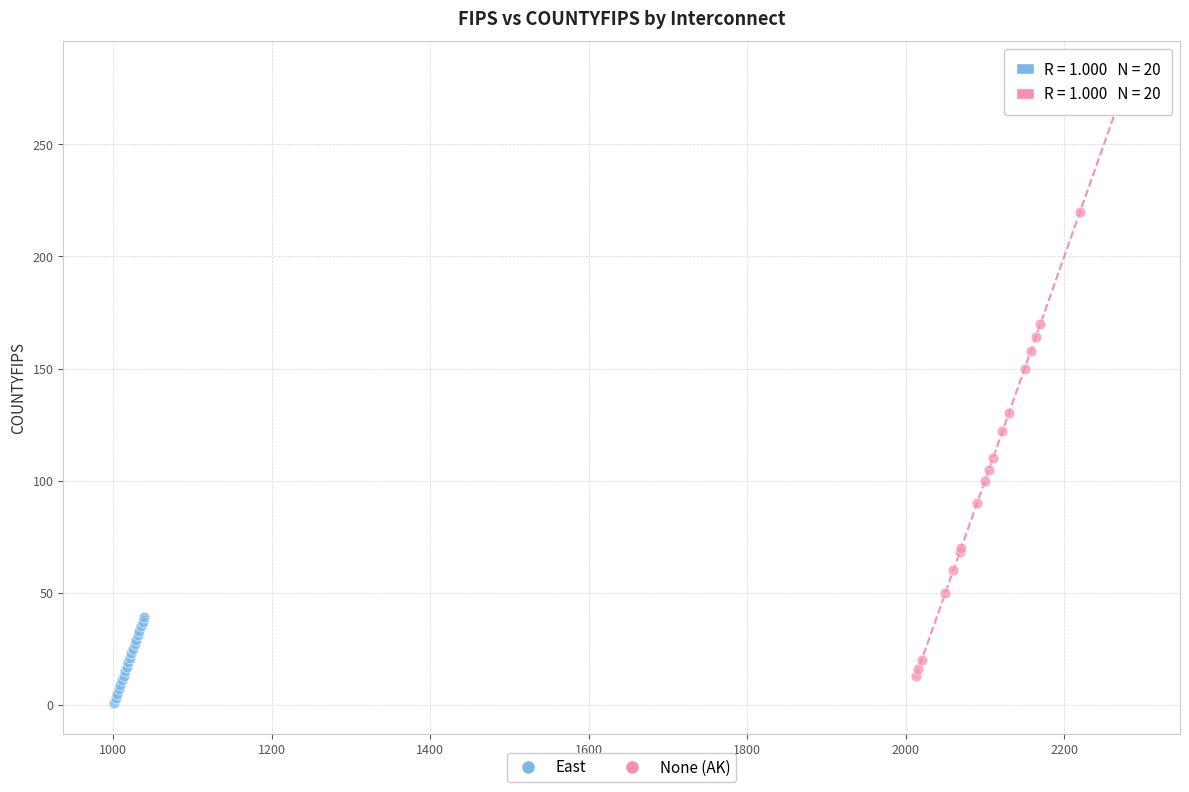

What are all the series names shown in the legend?

East, None (AK)